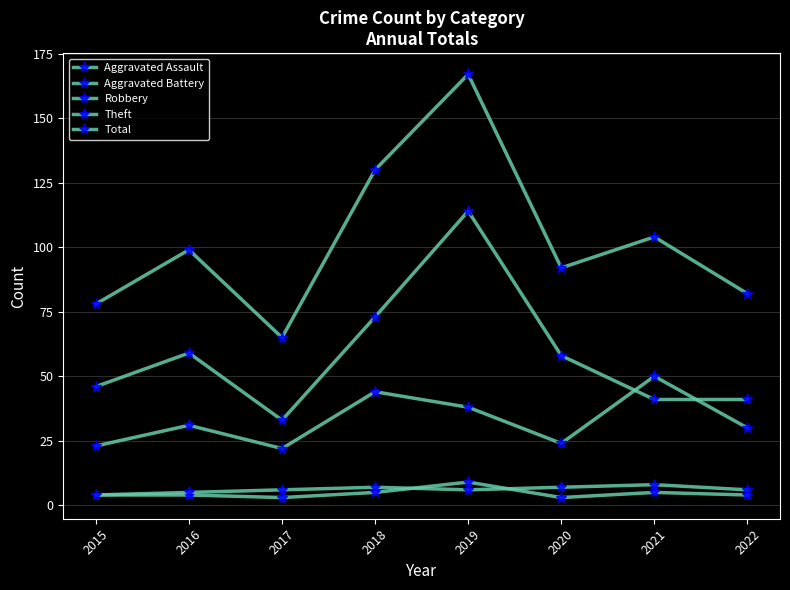

The value of Aggravated Battery at 2020 is 7. True or false?

True